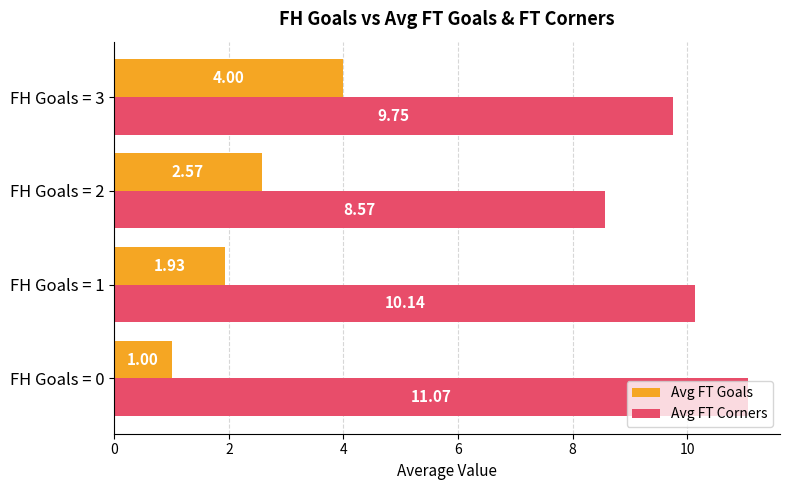

What is the difference between the highest and lowest values at FH Goals = 0?

10.1